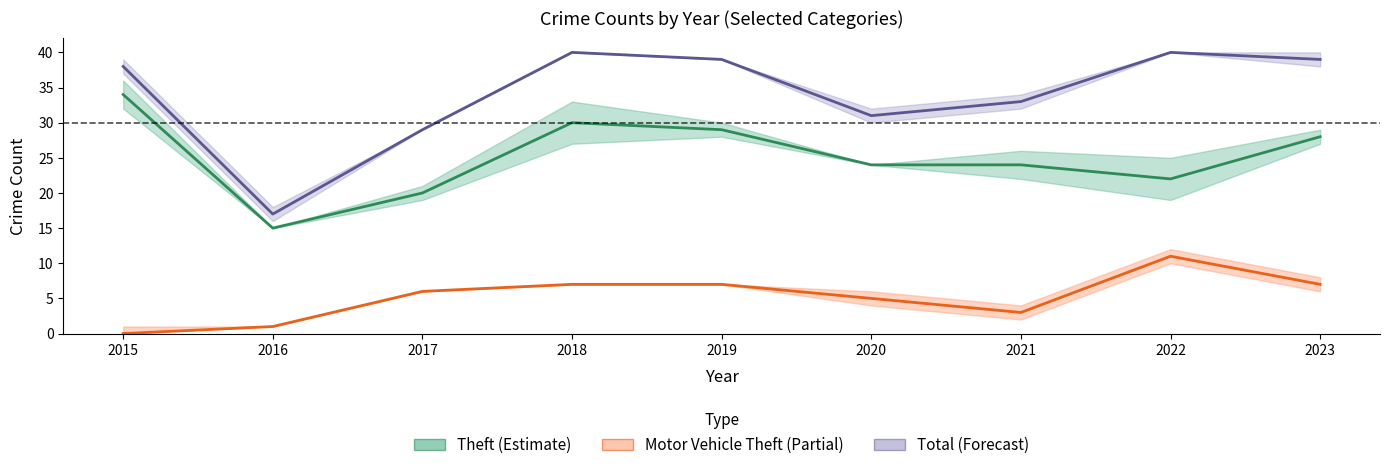

Is the value of Total at 2018 greater than the value of Theft at 2019?

Yes